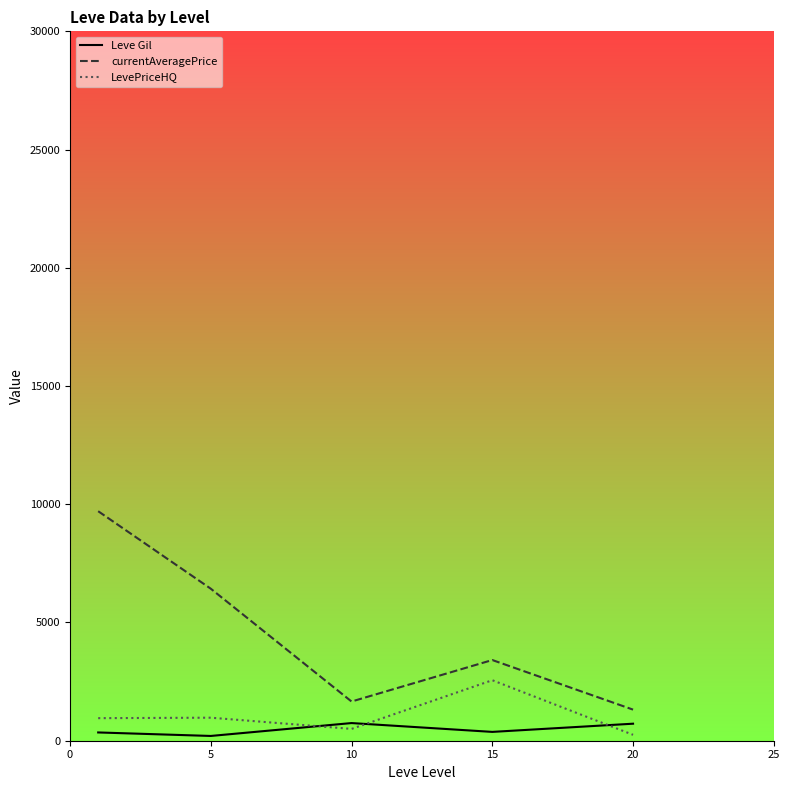

Rank the series by their maximum value, from lowest to highest.

Leve Gil, LevePriceHQ, currentAveragePrice